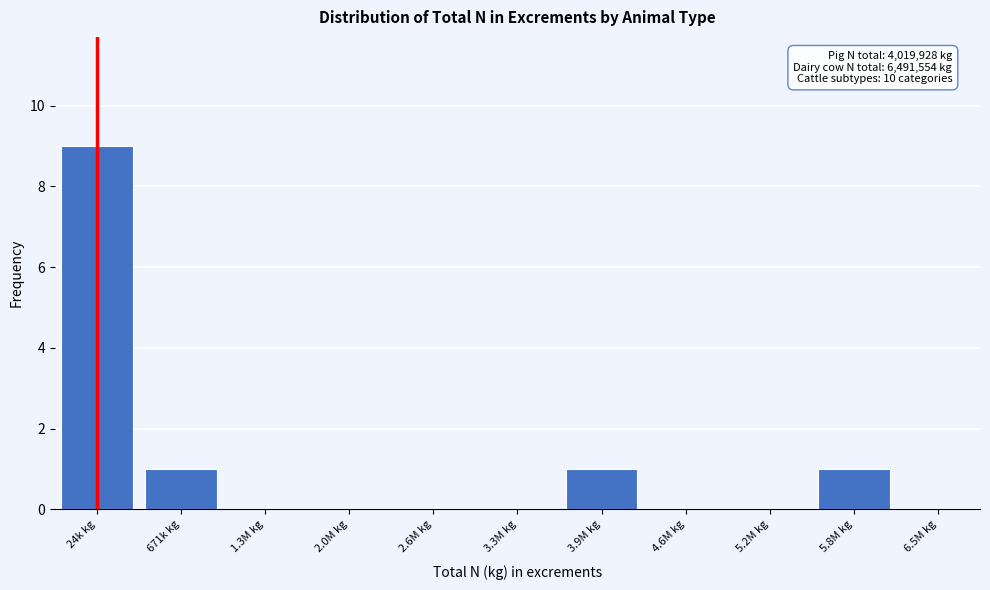

Reading left to right, what are all the values shown in this chart?

24k kg=9	671k kg=1	1.3M kg=0	2.0M kg=0	2.6M kg=0	3.3M kg=0	3.9M kg=1	4.6M kg=0	5.2M kg=0	5.8M kg=1